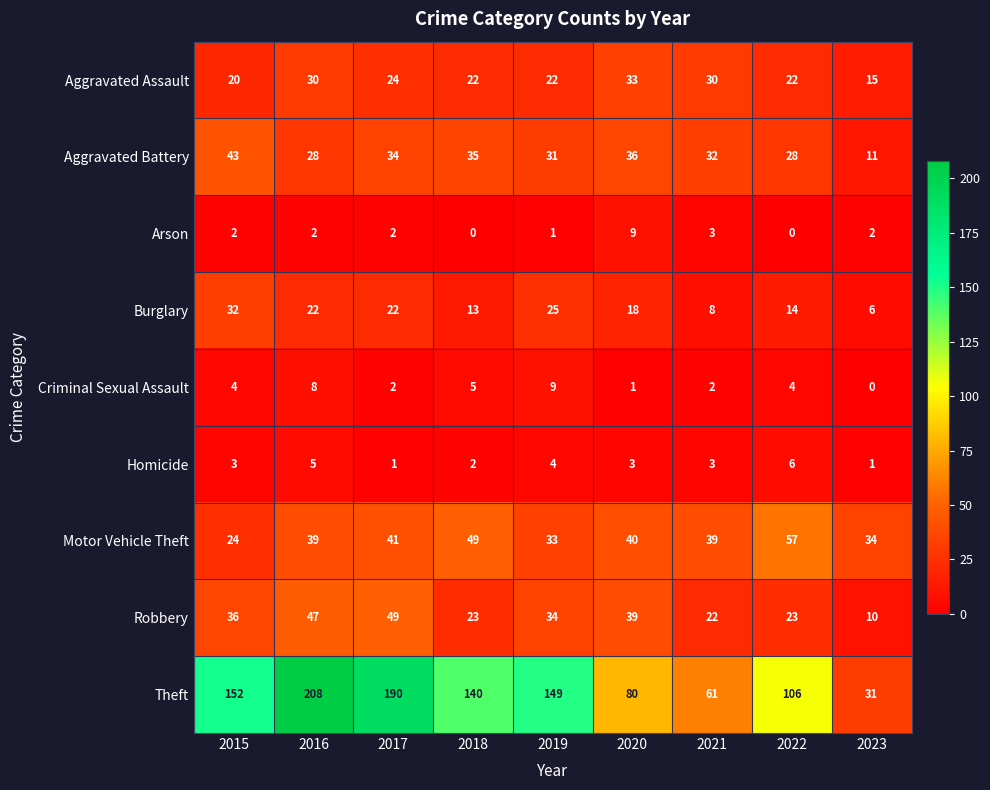

What is the difference between the maximum and second lowest values in the Theft series?

147